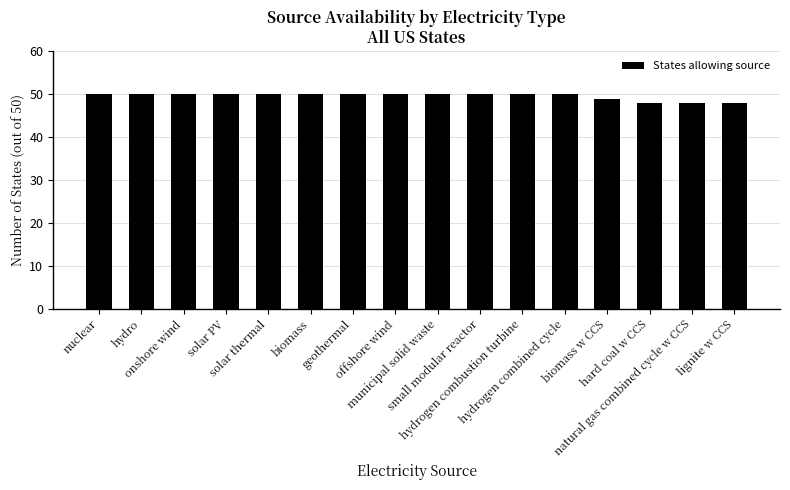

How many values are between 50 and 51?

12